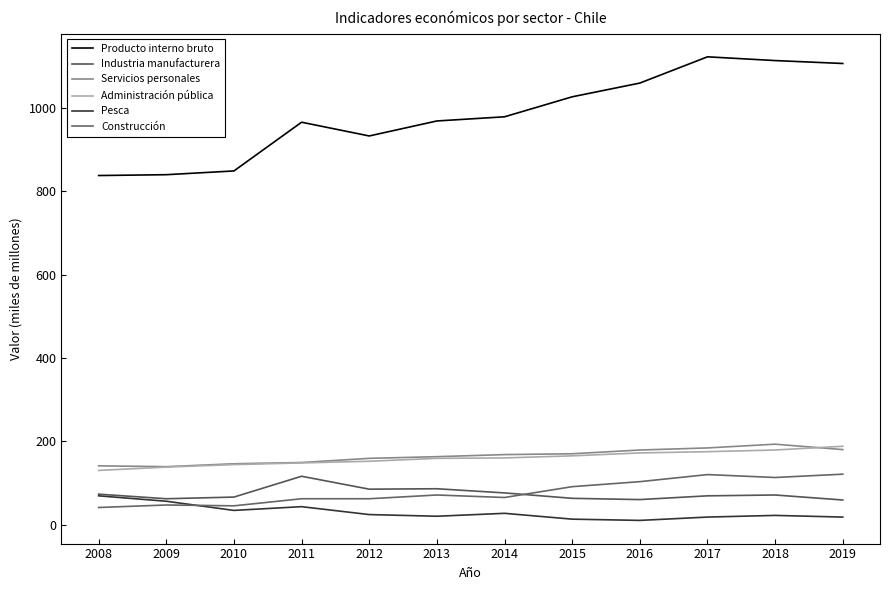

How many lines are shown in the chart?

6